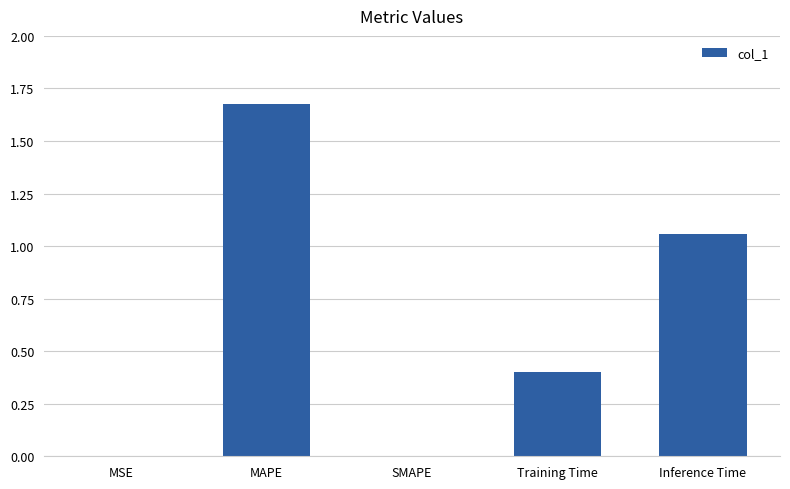

Which label corresponds to the largest value in the chart?

MAPE